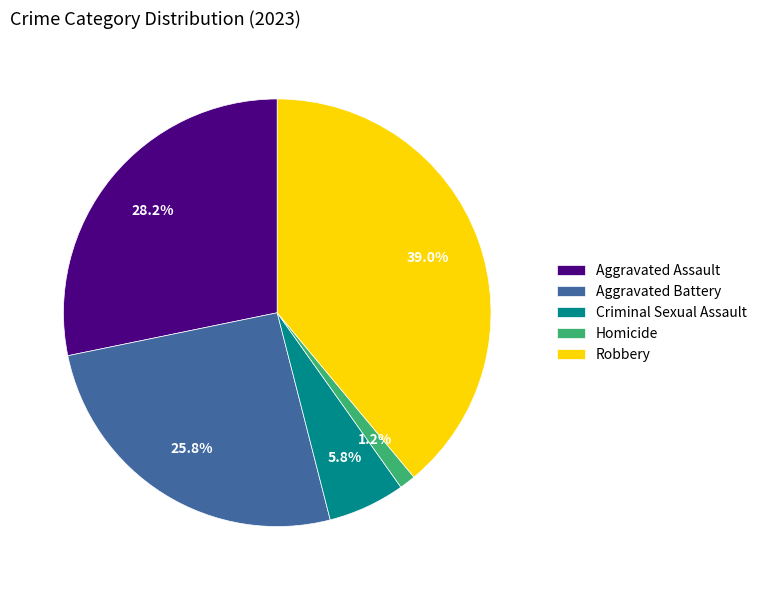

Which has a higher value, Robbery or Homicide?

Robbery